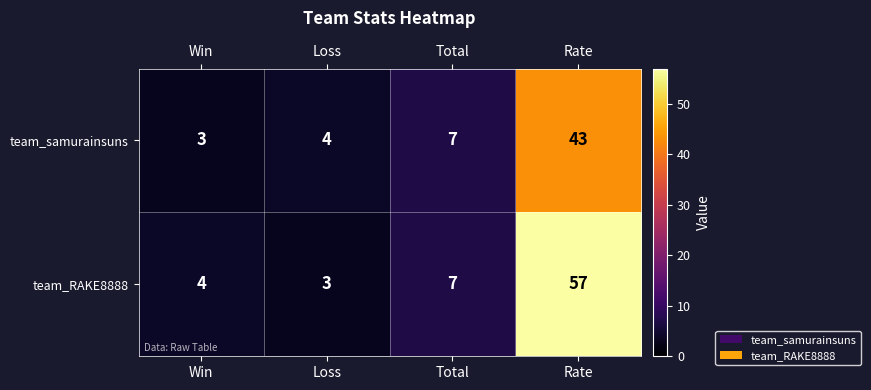

True or false: team_RAKE8888 has a value of 4 at Win.

True